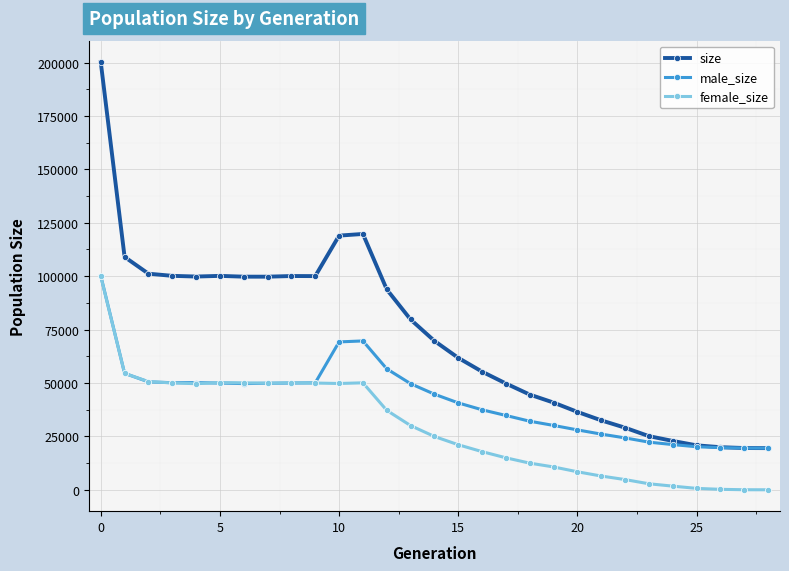

What is the maximum value for female_size?

100030